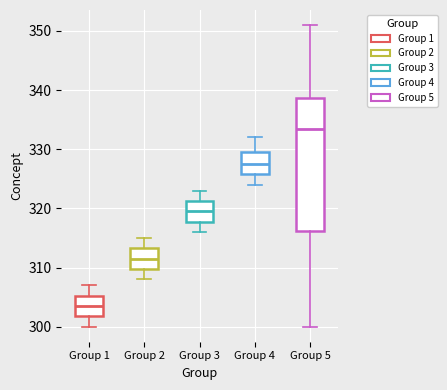

Reading left to right, transcribe this box plot: for each box, give where its median line is, the range the box spans, and where its two whiskers end, as read against the y-axis. The values are not printed on the chart, so give them approximately, as read against the axis.

Group 1: median 304, box 302 to 305, whiskers 300 to 307
Group 2: median 312, box 310 to 313, whiskers 308 to 315
Group 3: median 320, box 318 to 321, whiskers 316 to 323
Group 4: median 328, box 326 to 330, whiskers 324 to 332
Group 5: median 334, box 316 to 339, whiskers 300 to 351